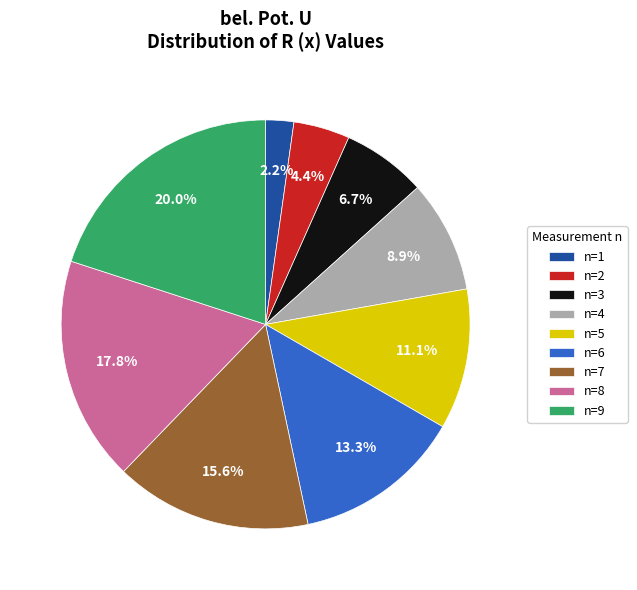

Which slice is the largest?

n=9